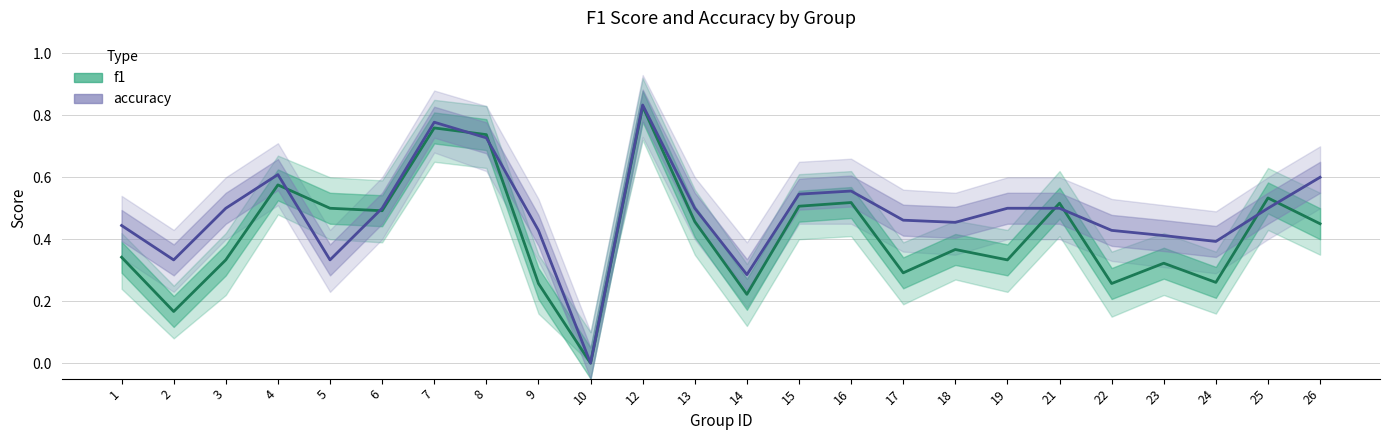

At which category does accuracy reach its first local peak?

4